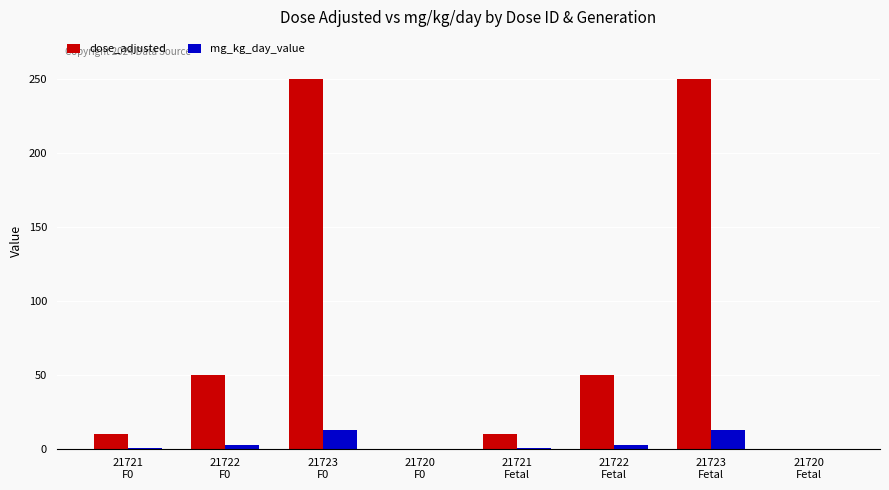

What is the maximum value shown in the chart?

250.0